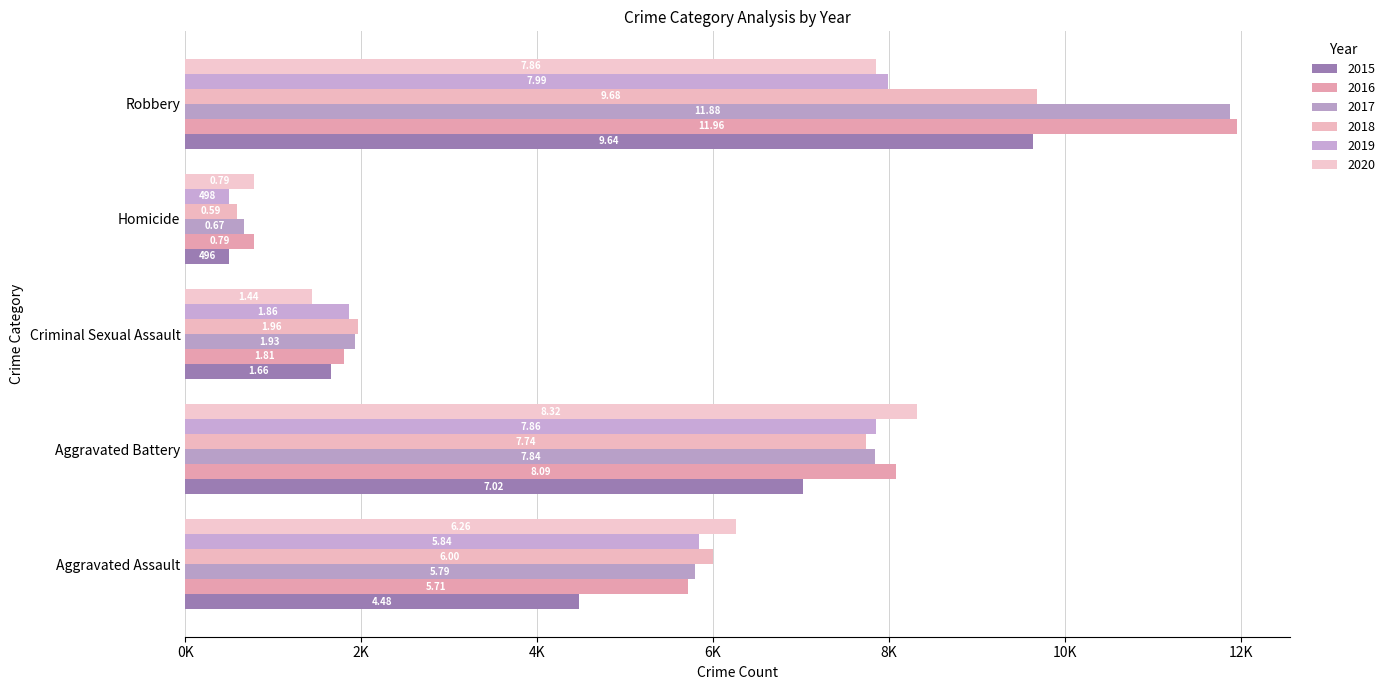

Which series has the largest total across all categories?

2016